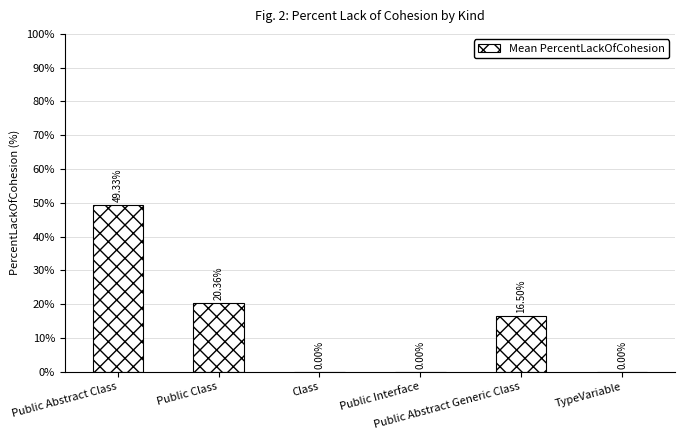

What is the sum of all values?

86.2